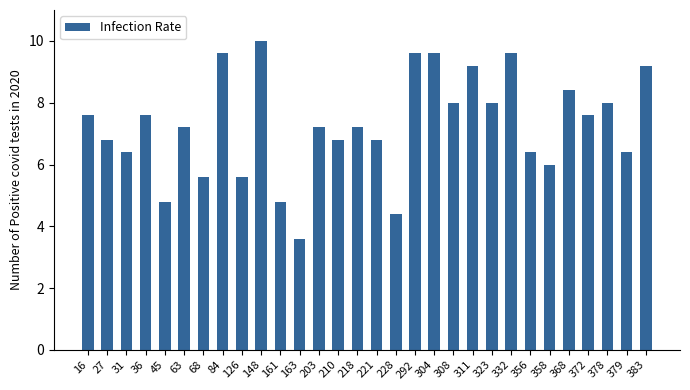

What is the sum of all values?

218.0